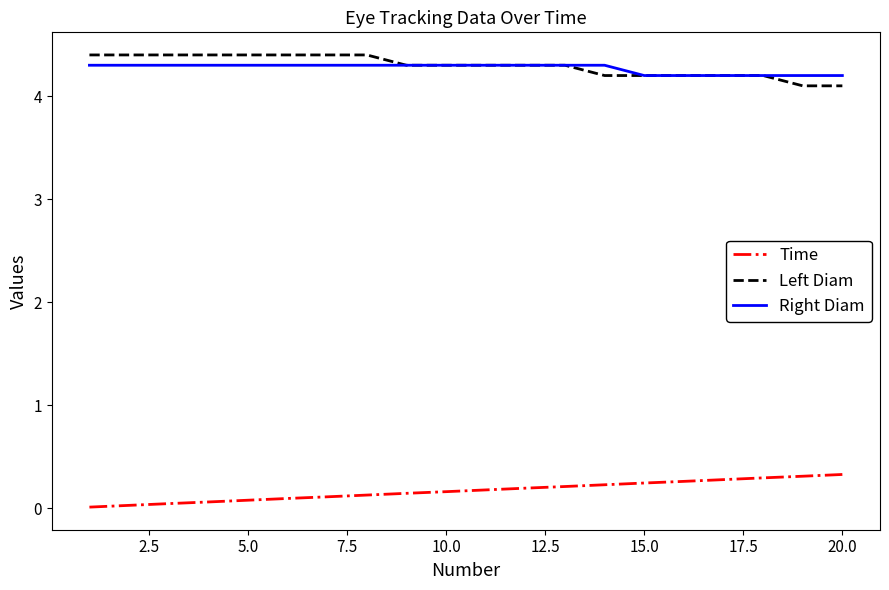

What is the highest value of the Left Diam series?

4.4